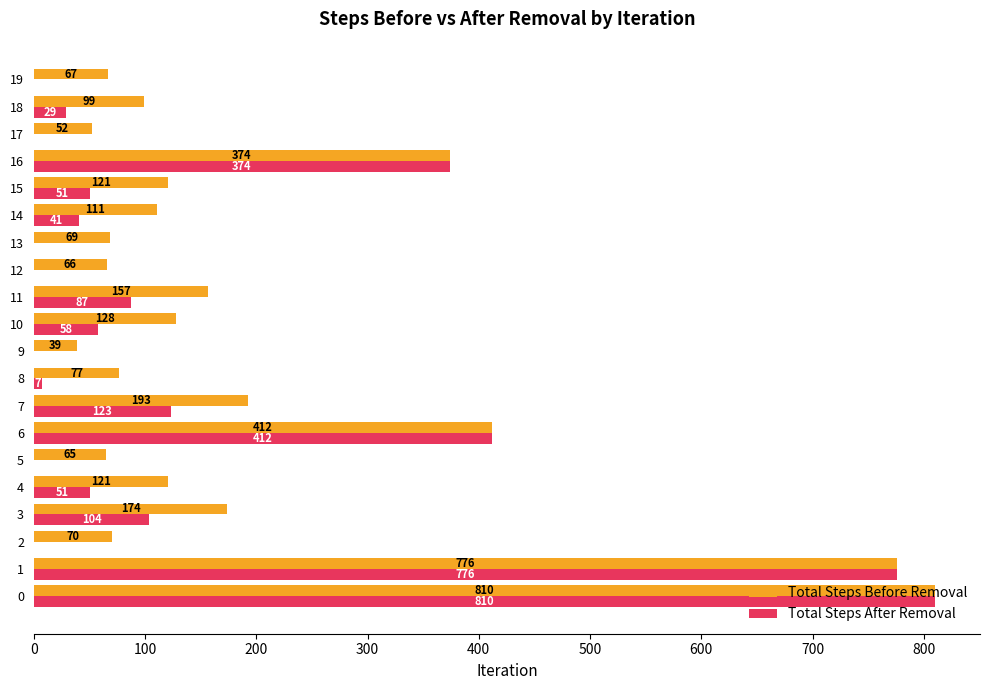

Is the value of Total Steps Before Removal at 10 greater than the value of Total Steps After Removal at 14?

Yes